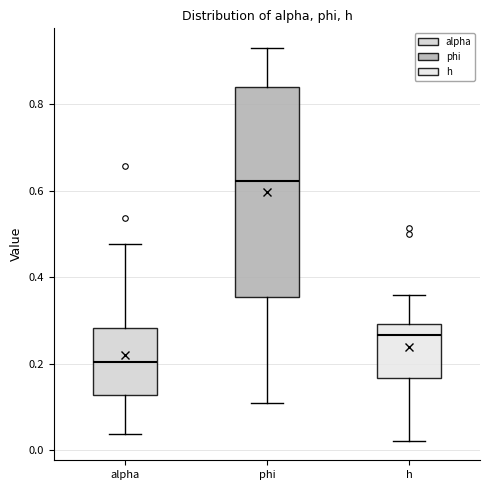

Reading left to right, transcribe this box plot: for each box, give where its median line is, the range the box spans, and where its two whiskers end, as read against the y-axis. The values are not printed on the chart, so give them approximately, as read against the axis.

alpha: median 0.20, box 0.12 to 0.28, whiskers 0.04 to 0.48
phi: median 0.62, box 0.36 to 0.84, whiskers 0.10 to 0.94
h: median 0.26, box 0.16 to 0.30, whiskers 0.02 to 0.36